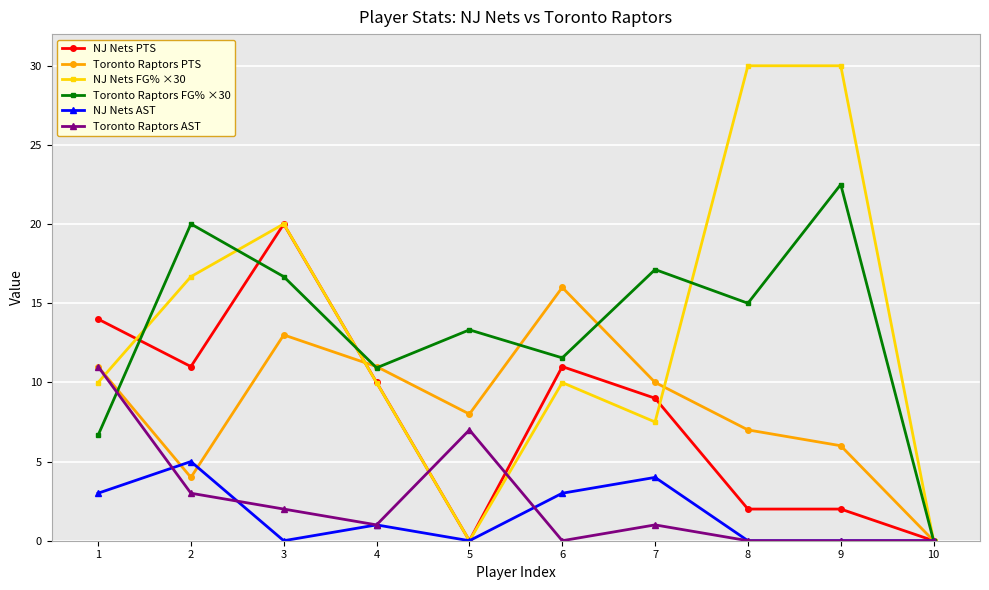

What is the value of the Toronto Raptors FG% ×30 point at the 3rd from the left?

16.7